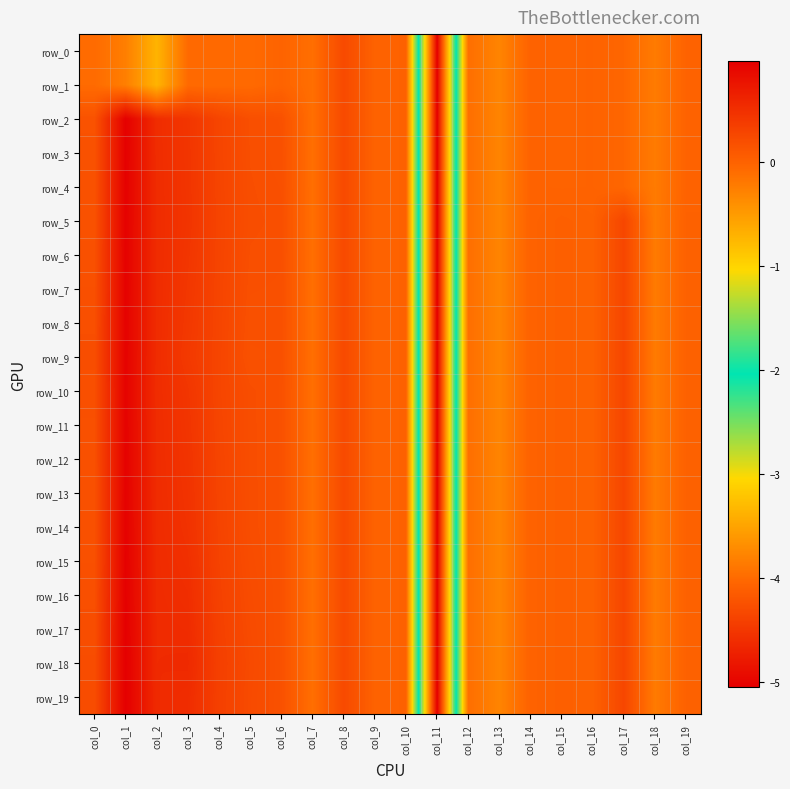

What is the average value of the row_0 series?

-0.3